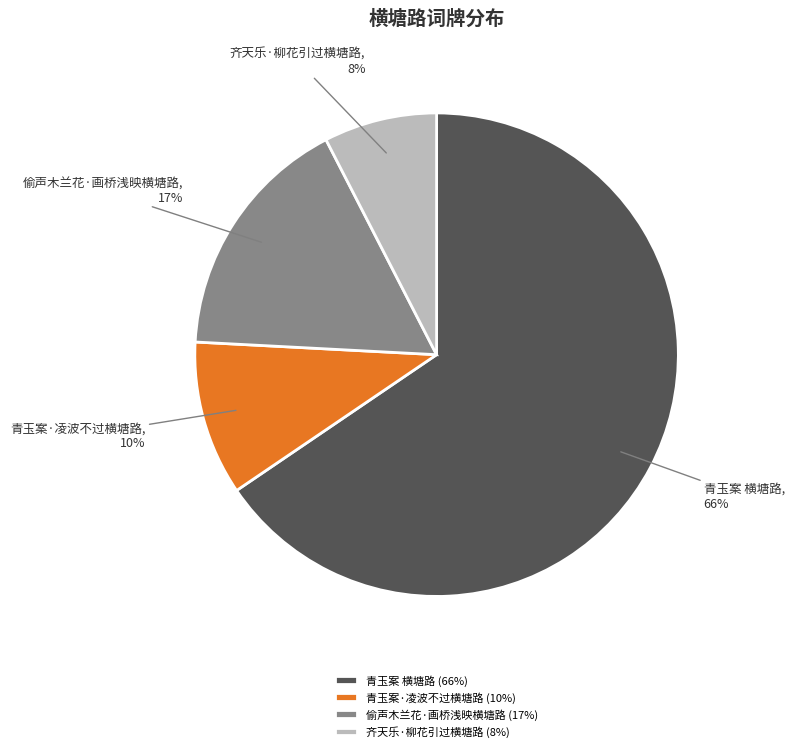

Count the number of slices in the pie.

4